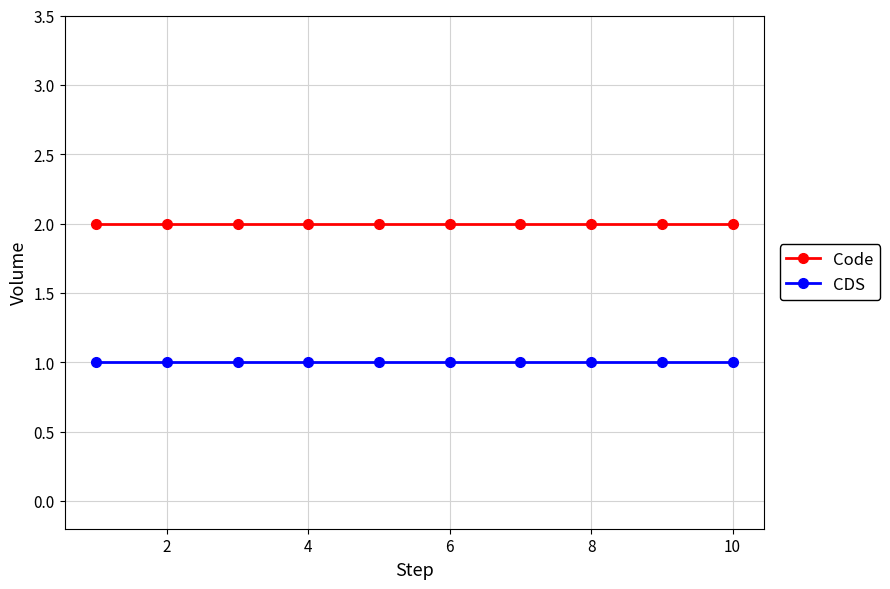

Reading right to left, list all the values displayed in this chart.

Code: 2	2	2	2	2	2	2	2	2	2
CDS: 1	1	1	1	1	1	1	1	1	1